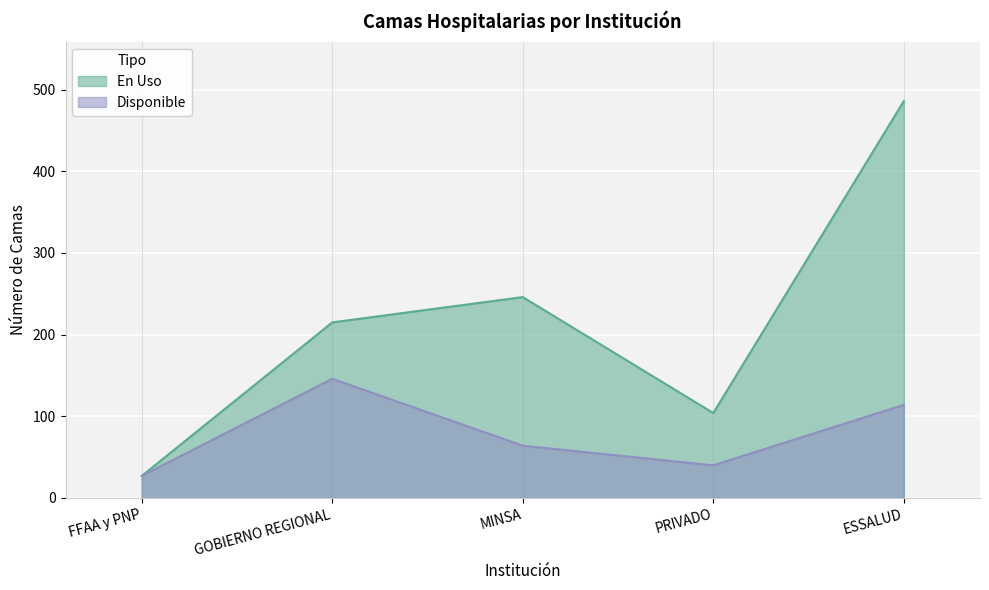

What is the value of the En Uso point at the 5th from the left?

486